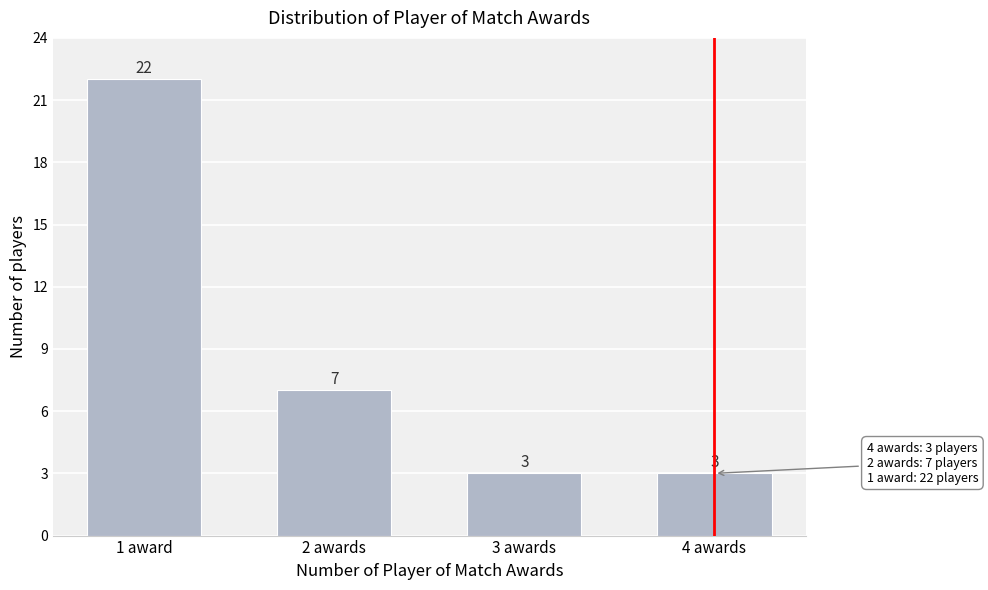

Reading left to right, extract all data points from this chart.

22	7	3	3